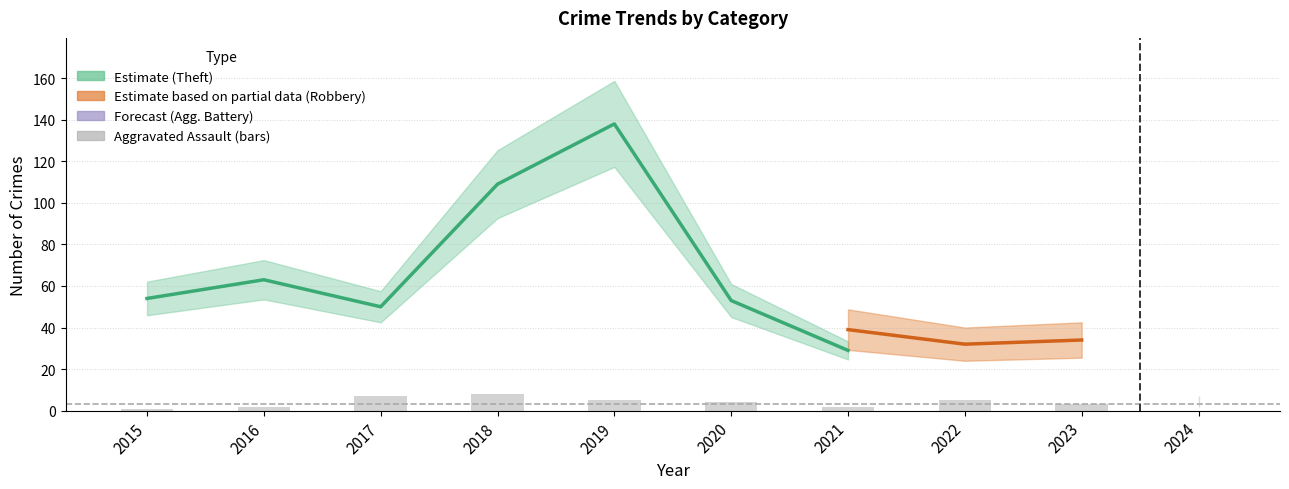

What is the sum of the Aggravated Battery values at 2024 and 2016?

7